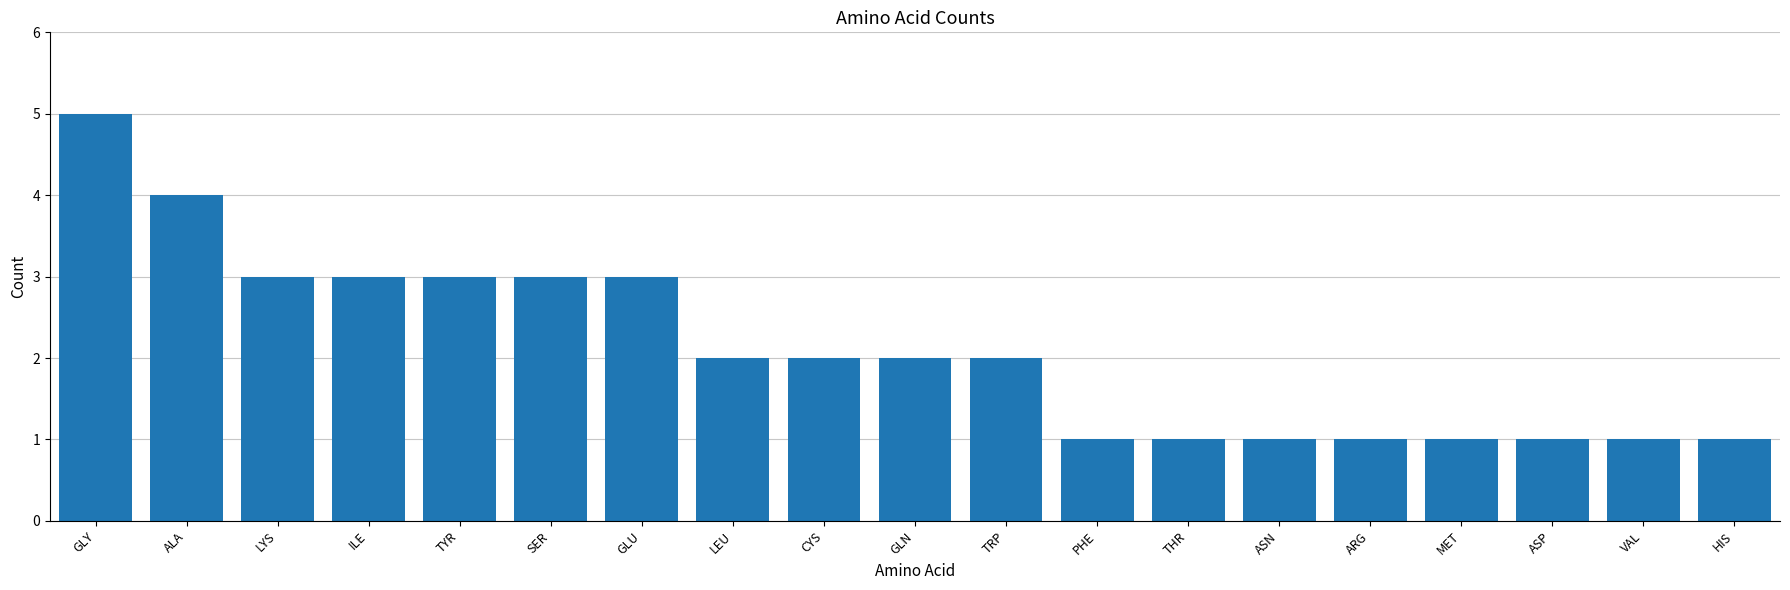

What is the label of the 16th bar from the left?

MET